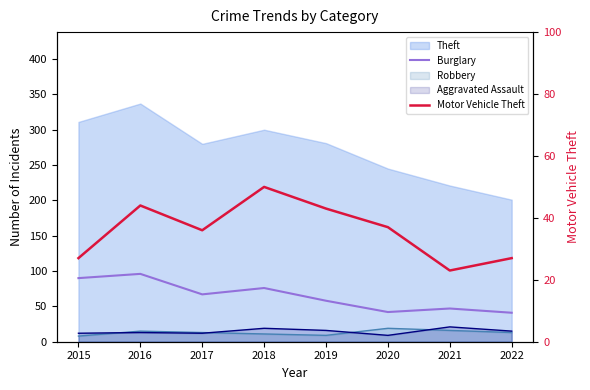

At how many categories does at least one series exceed 50?

5